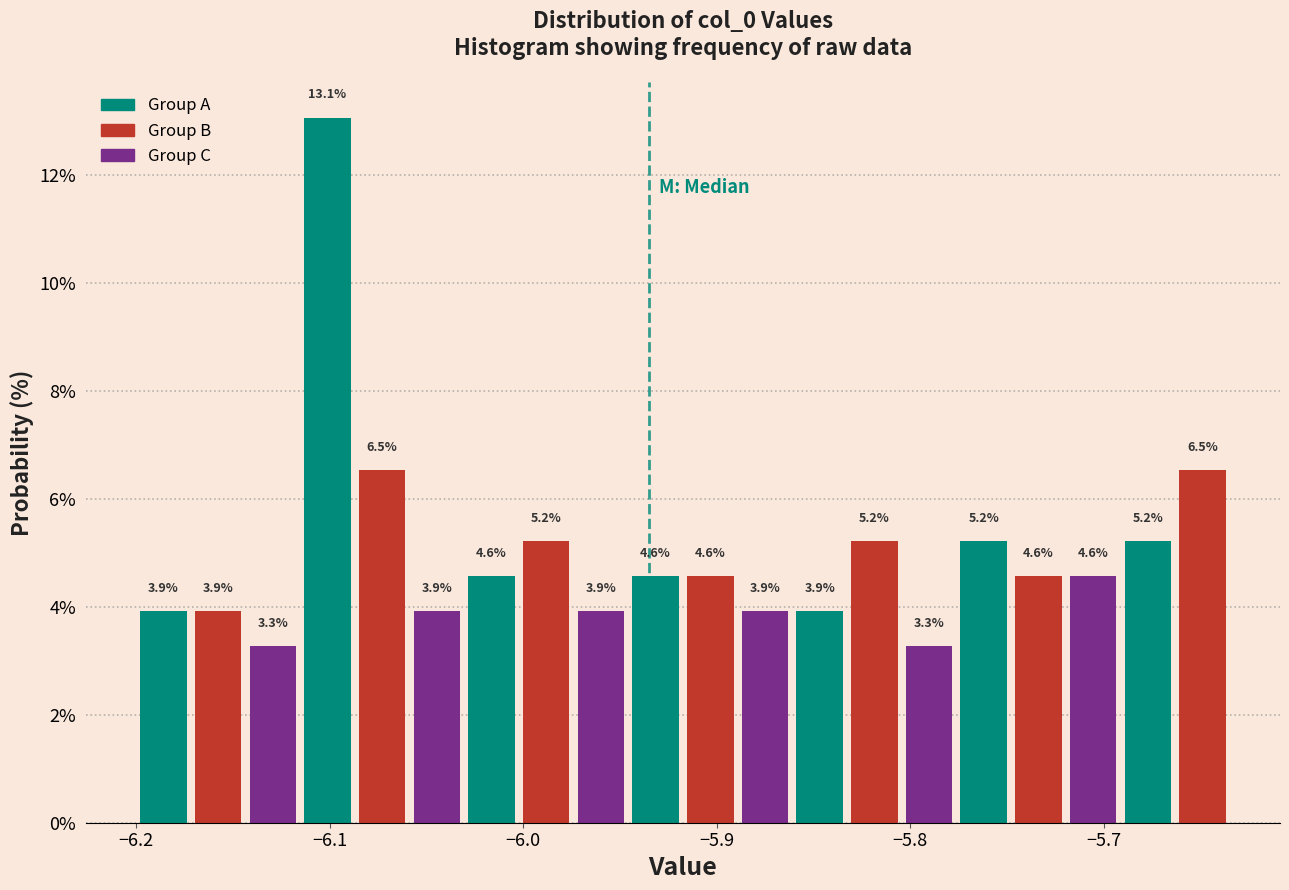

Read against the x-axis, roughly where is the centre of the tallest bar?

-6.10